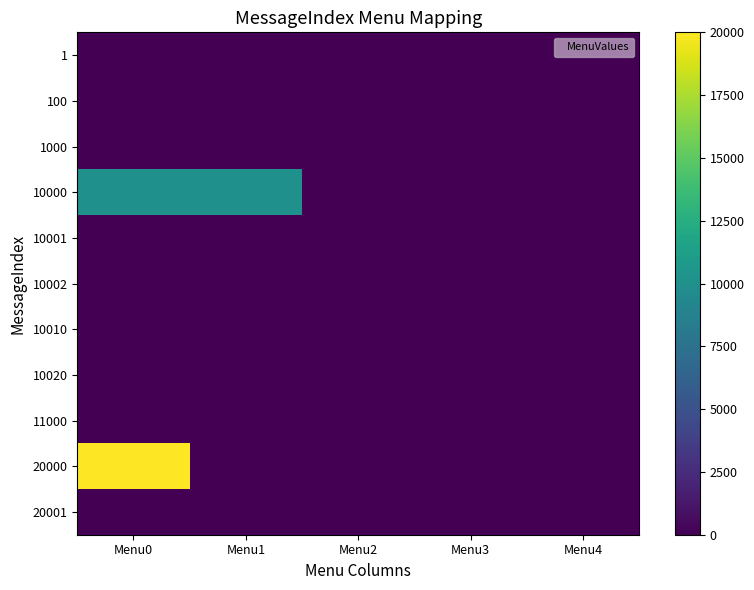

At which category is the sum across all series the highest?

Menu0